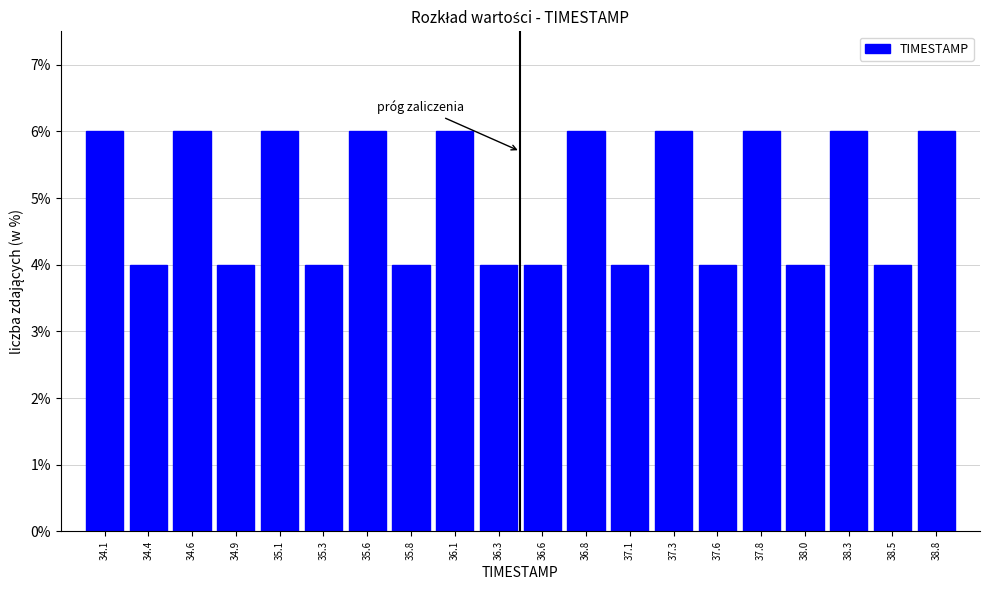

Reading left to right, list every bar in this chart as the range it spans on the x-axis followed by its height. Neither the bar edges nor the heights are printed on the chart, so give them approximately, as read against the axes.

34.000 to 34.245: 6
34.245 to 34.490: 4
34.490 to 34.735: 6
34.735 to 34.980: 4
34.980 to 35.225: 6
35.225 to 35.470: 4
35.470 to 35.715: 6
35.715 to 35.960: 4
35.960 to 36.205: 6
36.205 to 36.450: 4
36.450 to 36.695: 4
36.695 to 36.940: 6
36.940 to 37.185: 4
37.185 to 37.430: 6
37.430 to 37.675: 4
37.675 to 37.920: 6
37.920 to 38.165: 4
38.165 to 38.410: 6
38.410 to 38.655: 4
38.655 to 38.900: 6